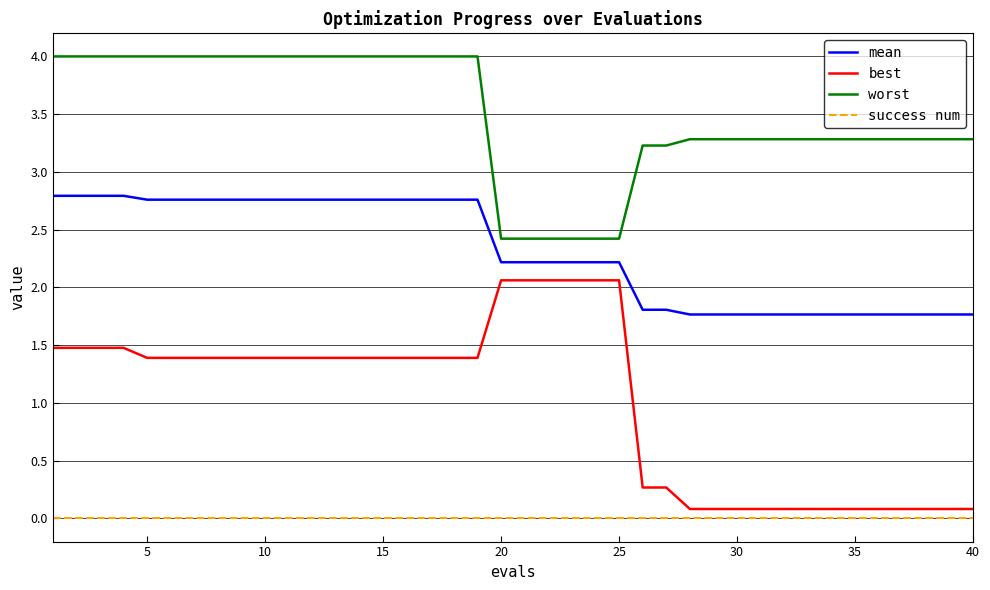

Reading left to right, list all the values displayed in this chart.

mean: 2.8	2.8	2.8	2.8	2.8	2.8	2.8	2.8	2.8	2.8	2.8	2.8	2.8	2.8	2.8	2.8	2.8	2.8	2.8	2.2	2.2	2.2	2.2	2.2	2.2	1.8	1.8	1.8	1.8	1.8	1.8	1.8	1.8	1.8	1.8	1.8	1.8	1.8	1.8	1.8
best: 1.5	1.5	1.5	1.5	1.4	1.4	1.4	1.4	1.4	1.4	1.4	1.4	1.4	1.4	1.4	1.4	1.4	1.4	1.4	2.1	2.1	2.1	2.1	2.1	2.1	0.3	0.3	0.1	0.1	0.1	0.1	0.1	0.1	0.1	0.1	0.1	0.1	0.1	0.1	0.1
worst: 4.0	4.0	4.0	4.0	4.0	4.0	4.0	4.0	4.0	4.0	4.0	4.0	4.0	4.0	4.0	4.0	4.0	4.0	4.0	2.4	2.4	2.4	2.4	2.4	2.4	3.2	3.2	3.3	3.3	3.3	3.3	3.3	3.3	3.3	3.3	3.3	3.3	3.3	3.3	3.3
success num: 0.0	0.0	0.0	0.0	0.0	0.0	0.0	0.0	0.0	0.0	0.0	0.0	0.0	0.0	0.0	0.0	0.0	0.0	0.0	0.0	0.0	0.0	0.0	0.0	0.0	0.0	0.0	0.0	0.0	0.0	0.0	0.0	0.0	0.0	0.0	0.0	0.0	0.0	0.0	0.0